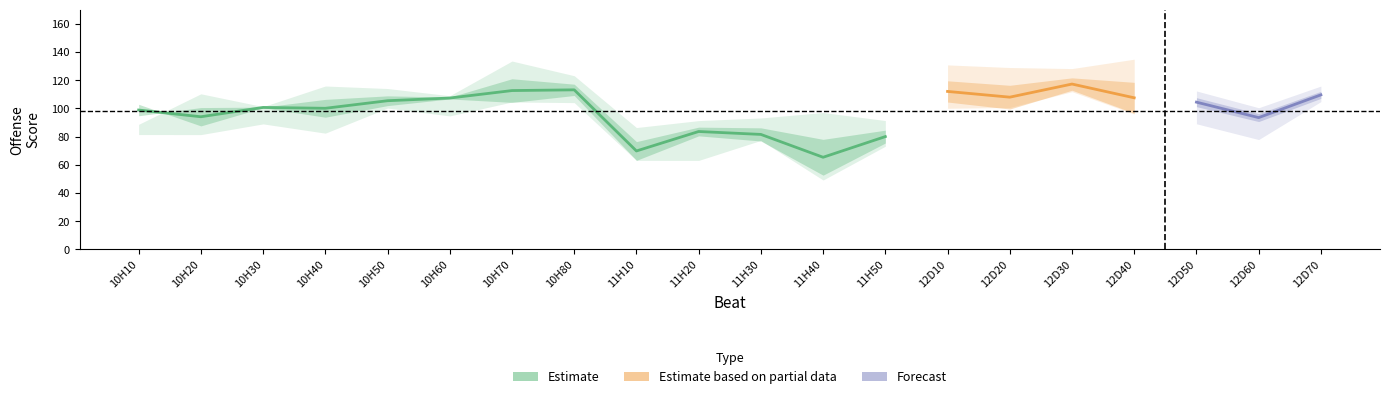

Is it true that 2020 equals 58.2 at 12D30?

False